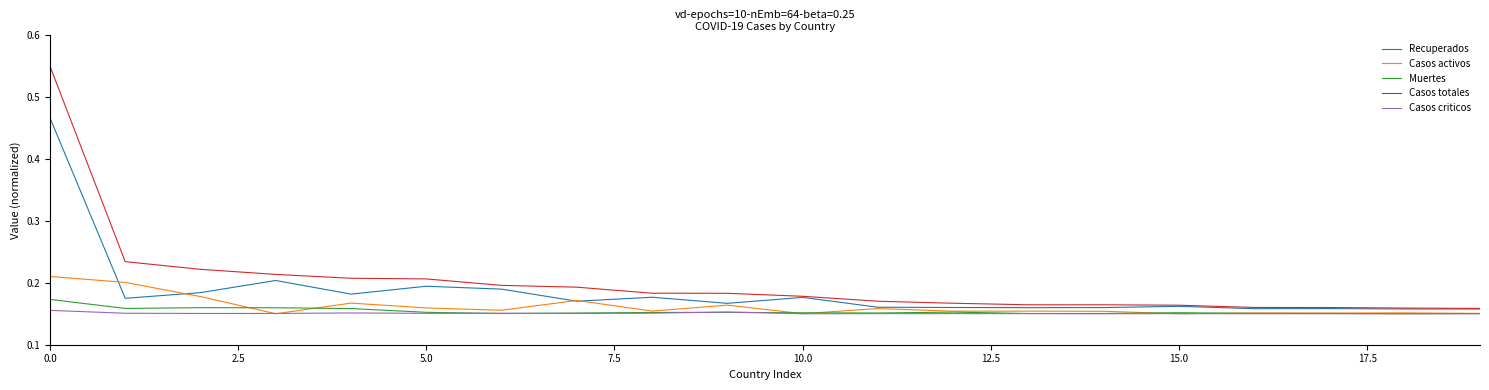

Which series ends up on top after the final intersection of Recuperados and Casos activos?

Recuperados